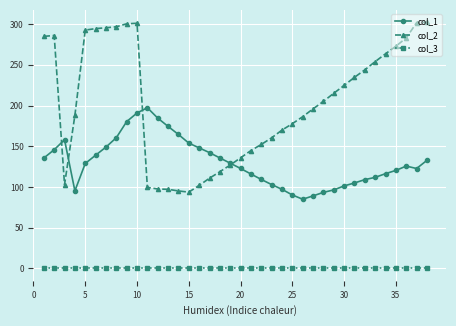

What is the maximum value for col_2?

302.3